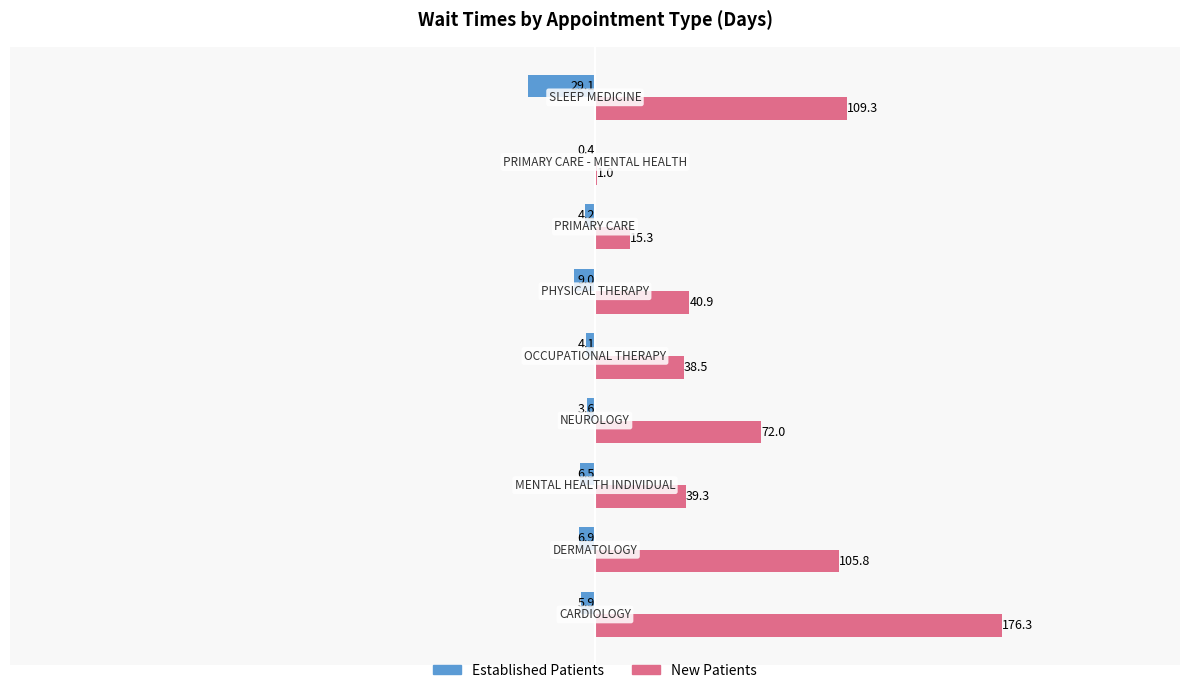

What is the maximum value shown in the chart?

176.3